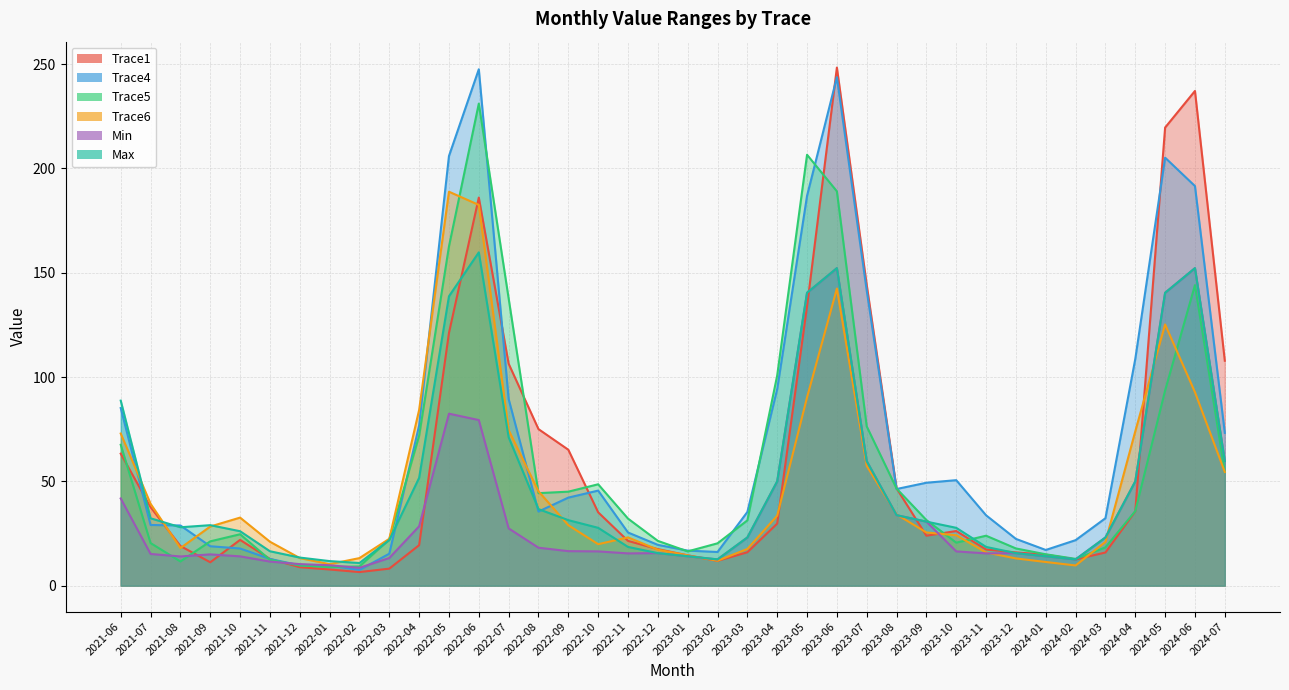

What is the sum of all Max values?

1860.5